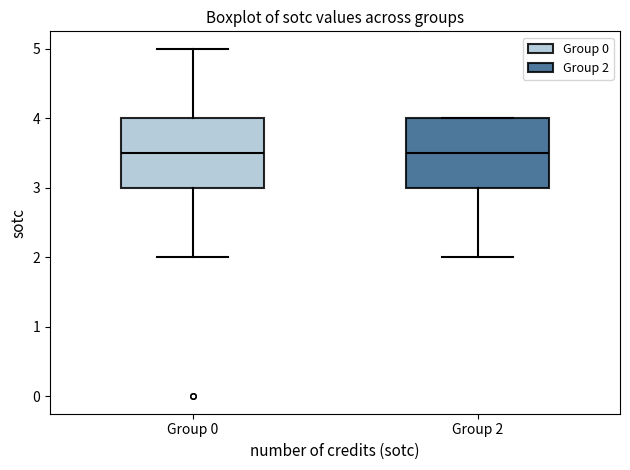

Reading left to right, read every box against the y-axis: the position of its median line, the range the box covers, and the ends of its whiskers. The values are not printed on the chart, so give them approximately, as read against the axis.

Group 0: median 3.5, box 3.0 to 4.0, whiskers 2.0 to 5.0
Group 2: median 3.5, box 3.0 to 4.0, whiskers 2.0 to 4.0